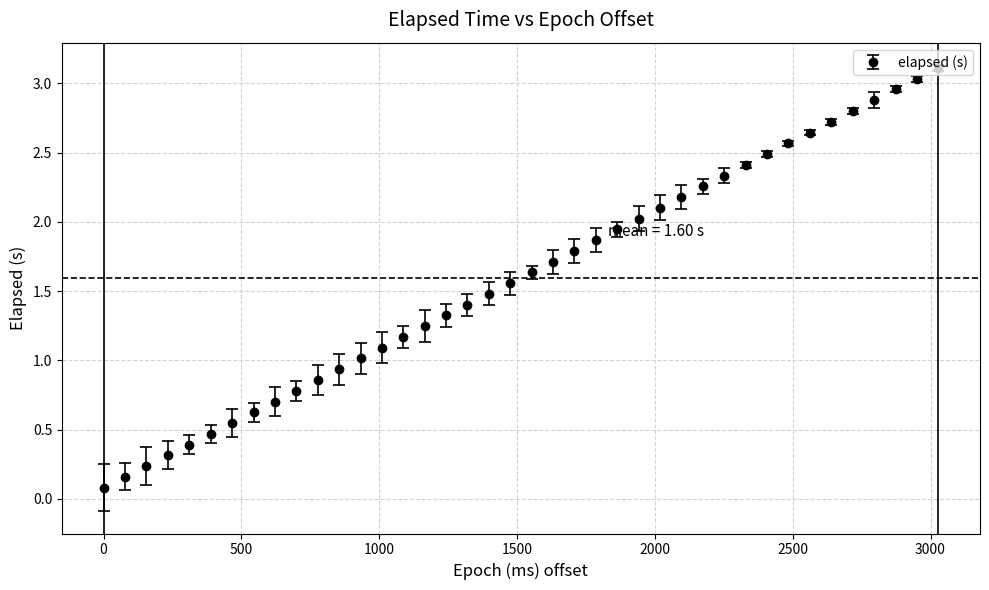

What is the greatest value displayed?

3.1